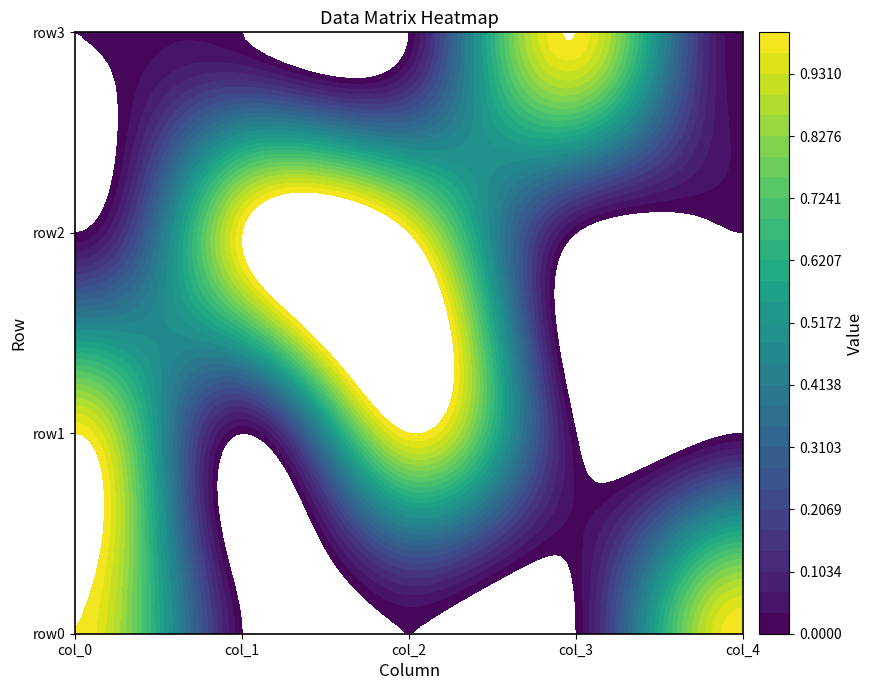

Which has a higher value, 2 or 4?

4